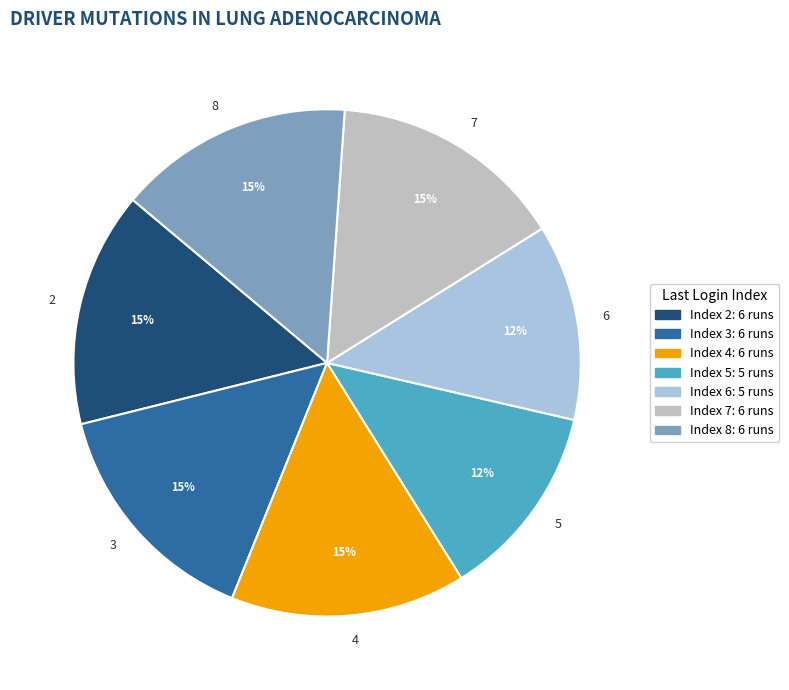

To the nearest percent, what is the difference between the 8 and 5 slice percentages?

2%